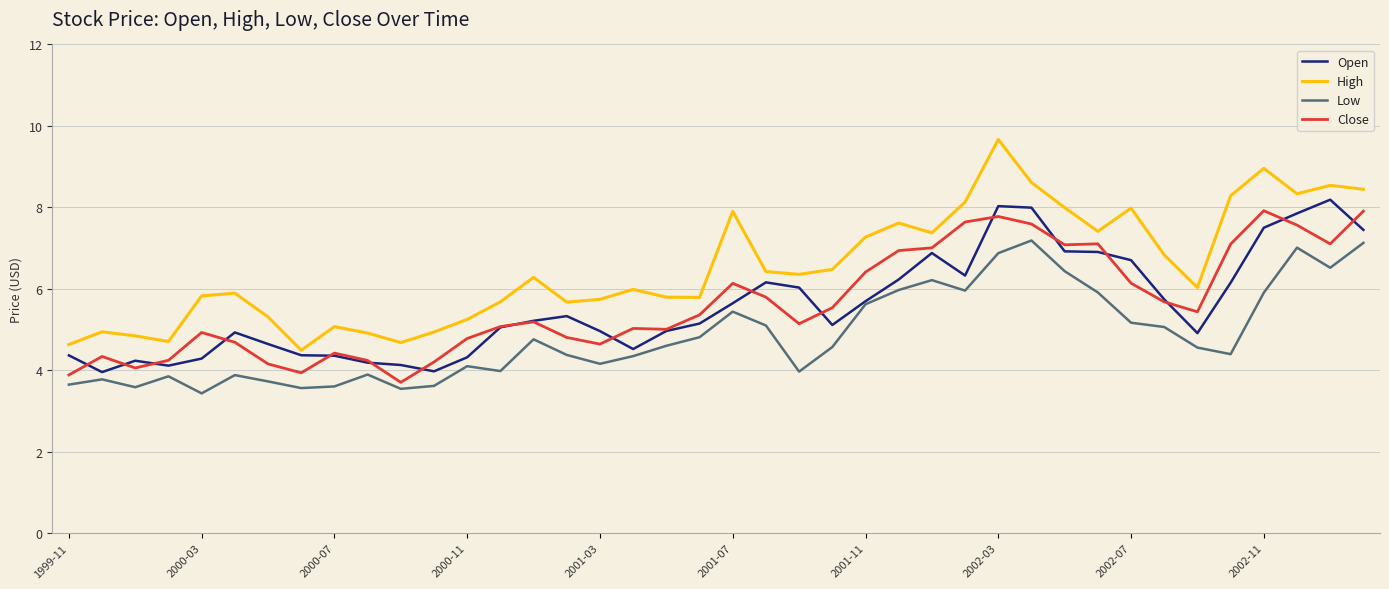

What is the maximum value shown in the chart?

9.7